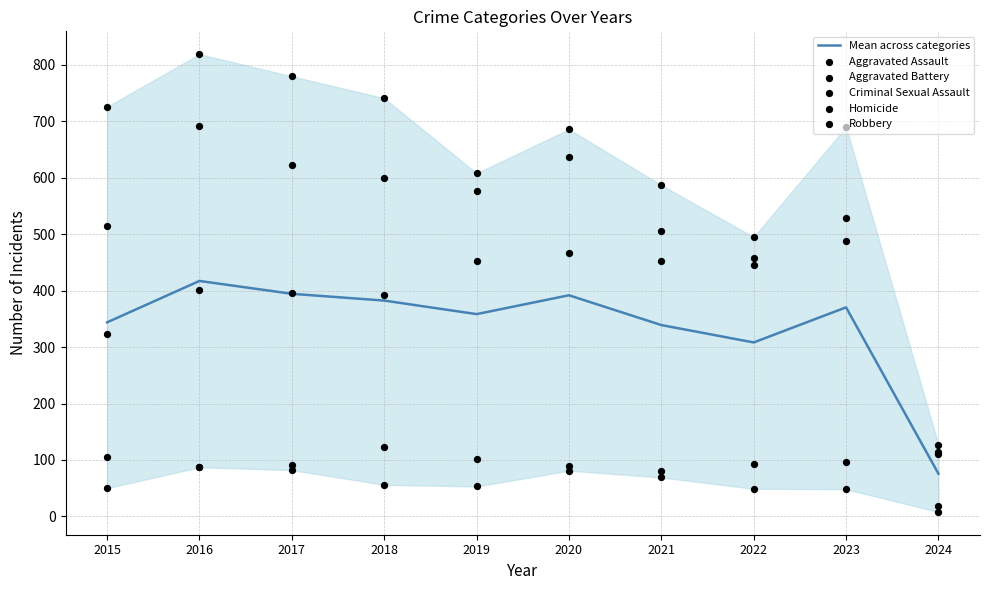

What is the total value across all series at 2015?

2062.8